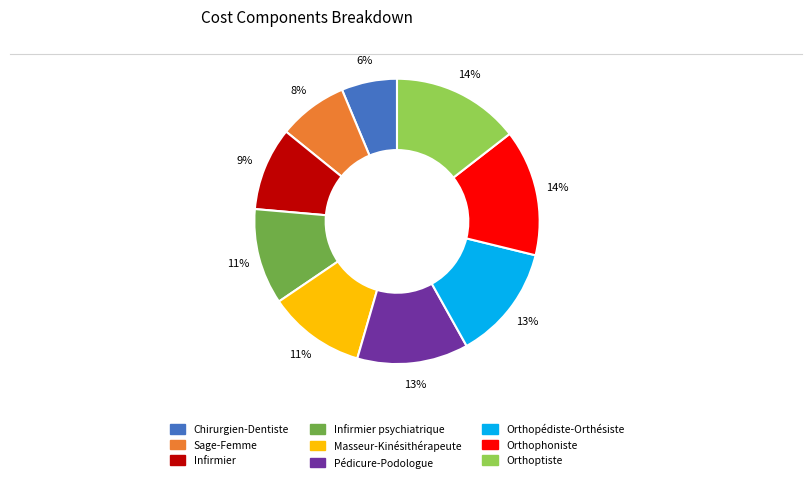

To the nearest percent, what is the average slice percentage?

11%